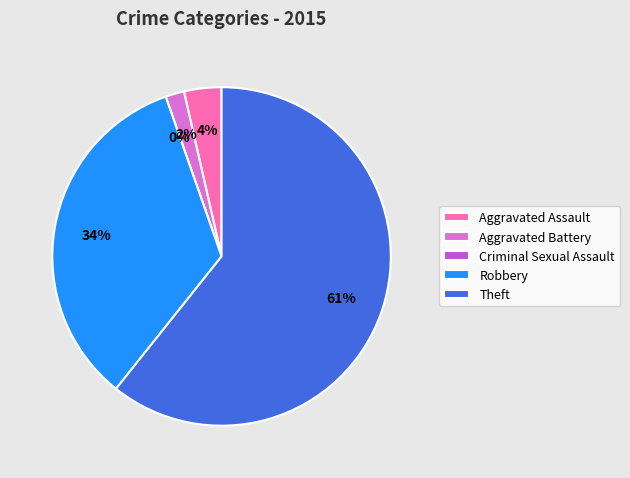

What is the largest slice in the pie chart?

Theft